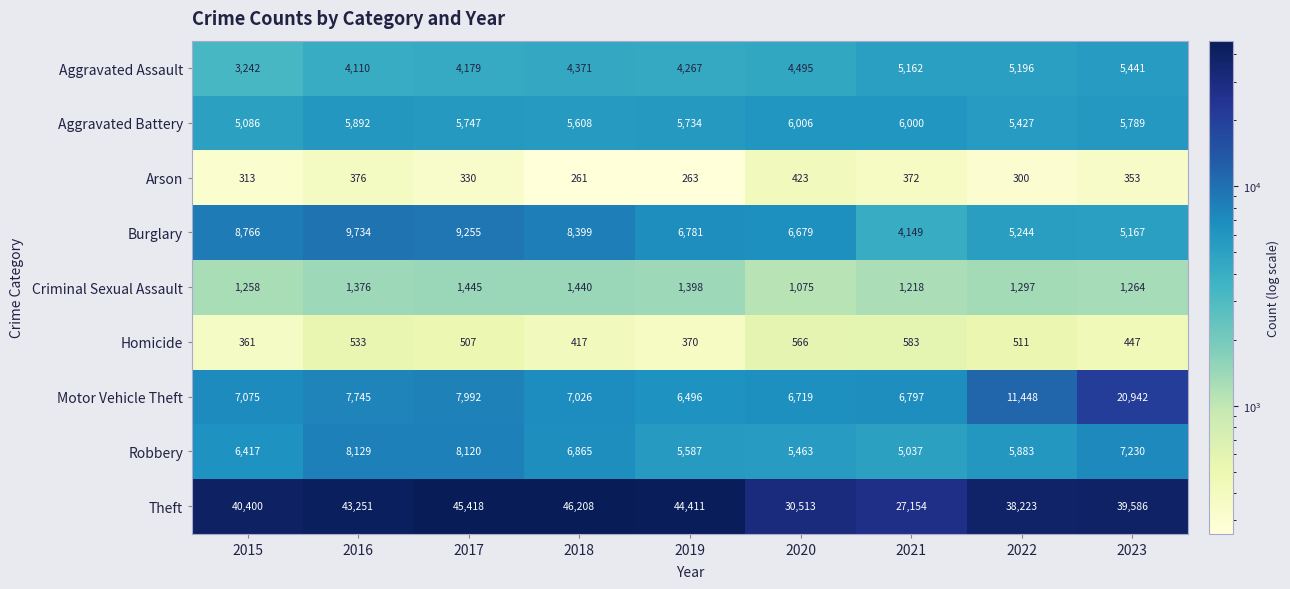

Which series has the largest range (max minus min)?

Theft